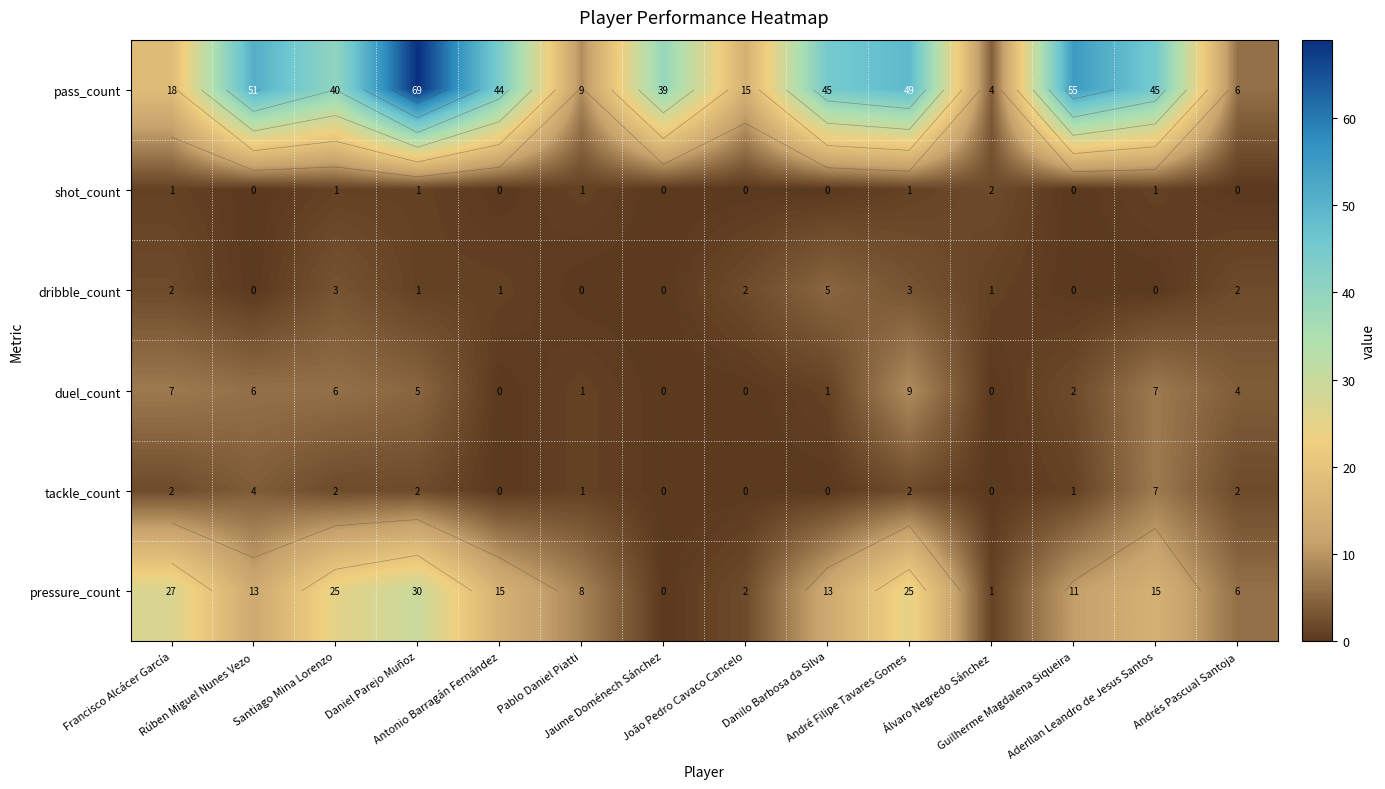

What is the difference between the highest and lowest values at Andrés Pascual Santoja?

6